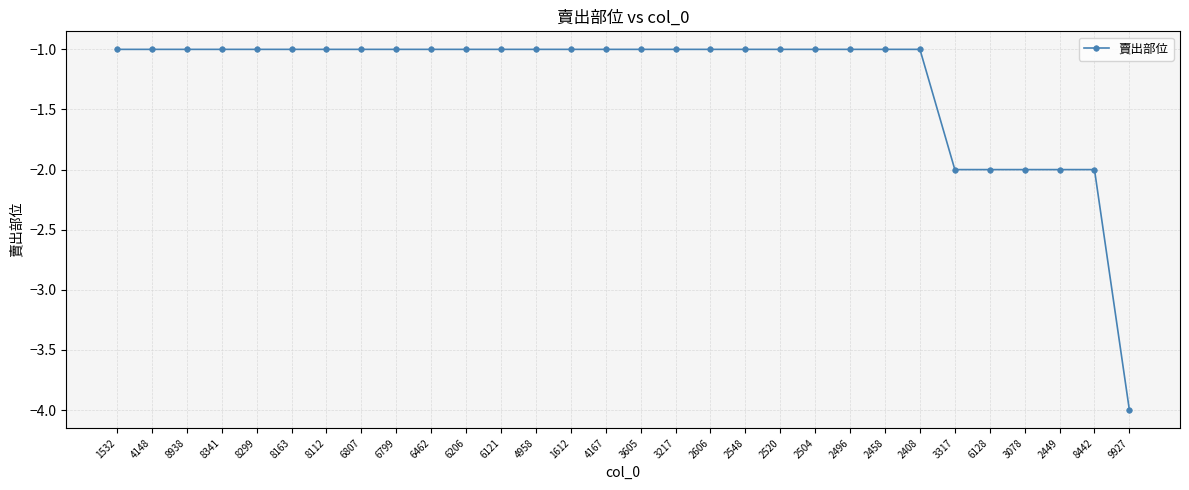

What is the minimum value shown in the chart?

-4